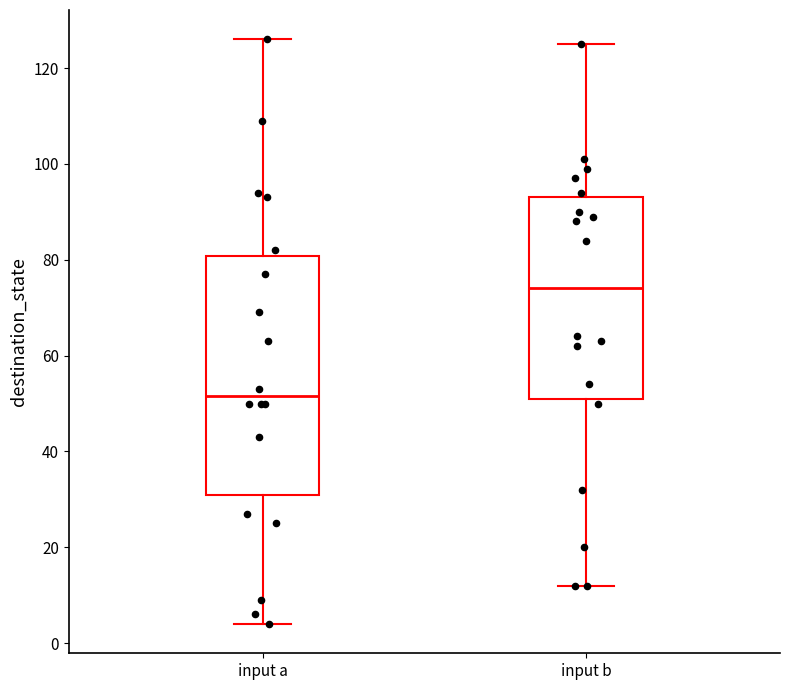

Which box has the highest median line?

input b